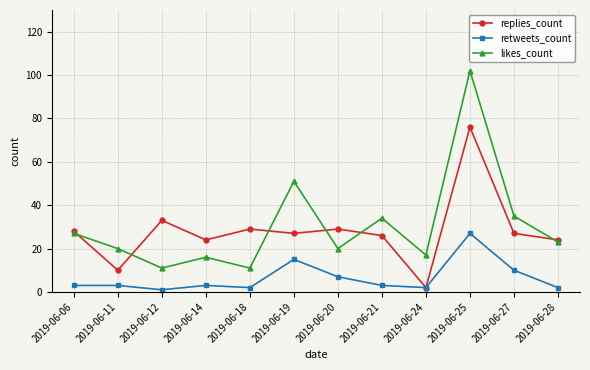

What is the sum of all replies_count values?

335